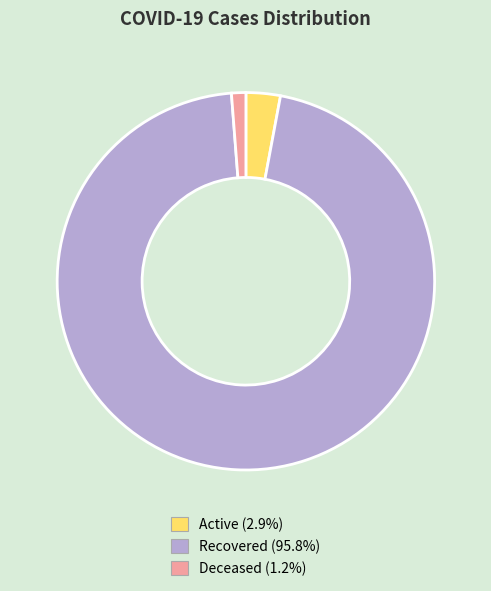

How many slices are in this pie chart?

3